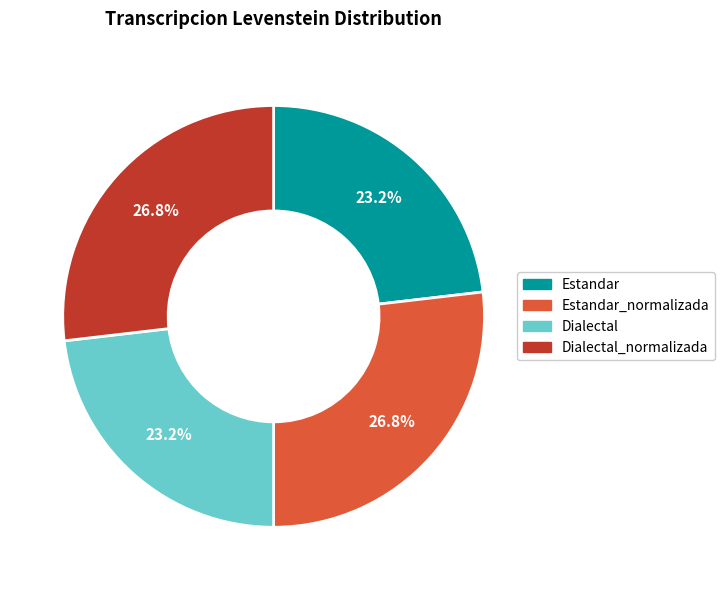

How many slices are in this pie chart?

4